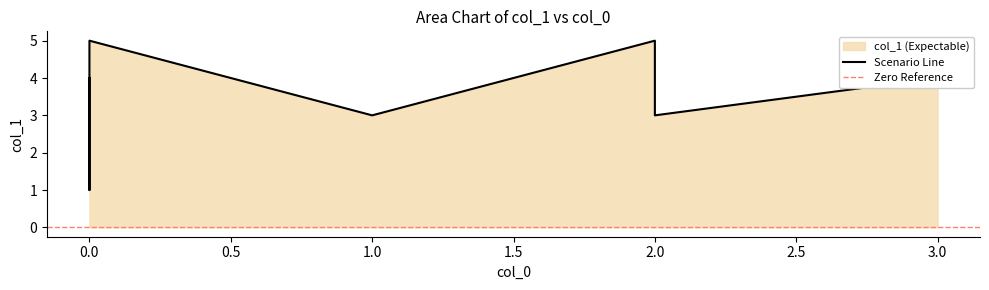

Does the chart display data point markers on the line(s)?

No